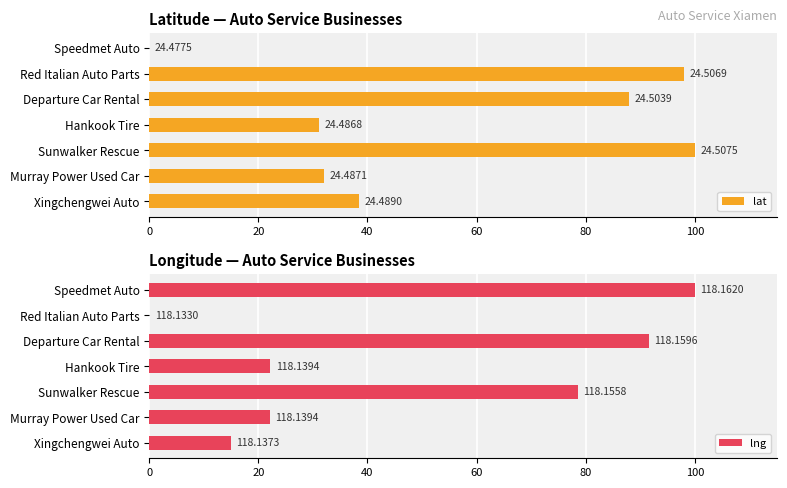

The lat series shows 98.0 at Red Italian Auto Parts. True or false?

True